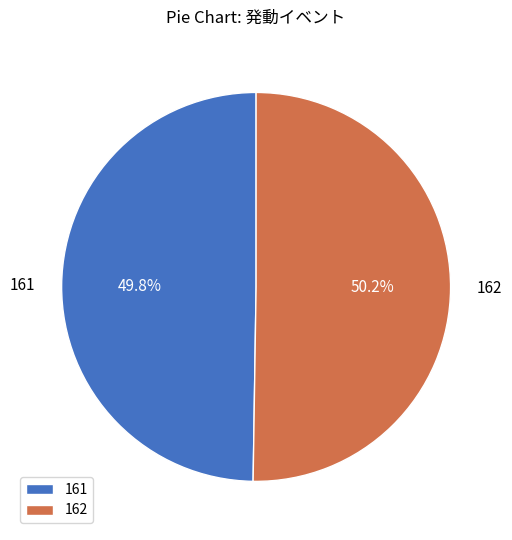

Is there a majority slice in this chart?

Yes